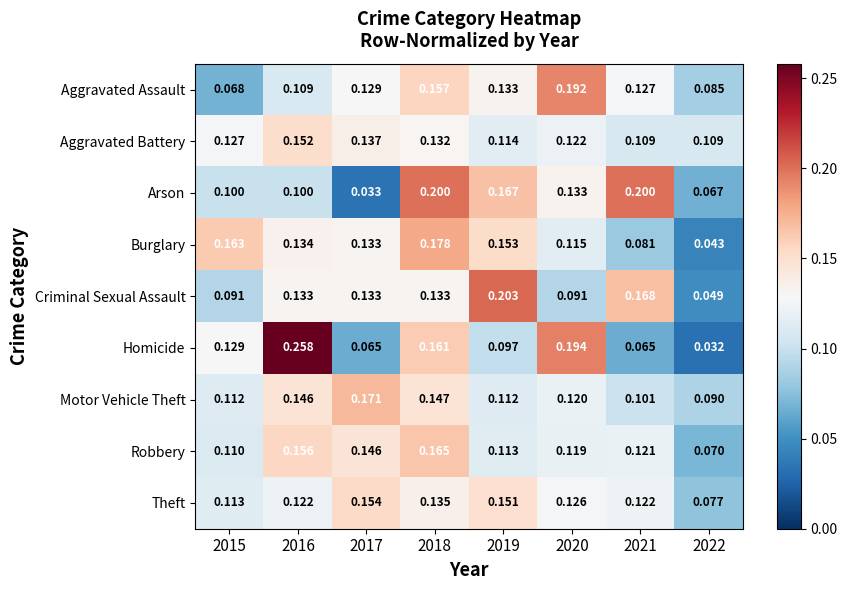

Which series has the largest range (max minus min)?

Homicide